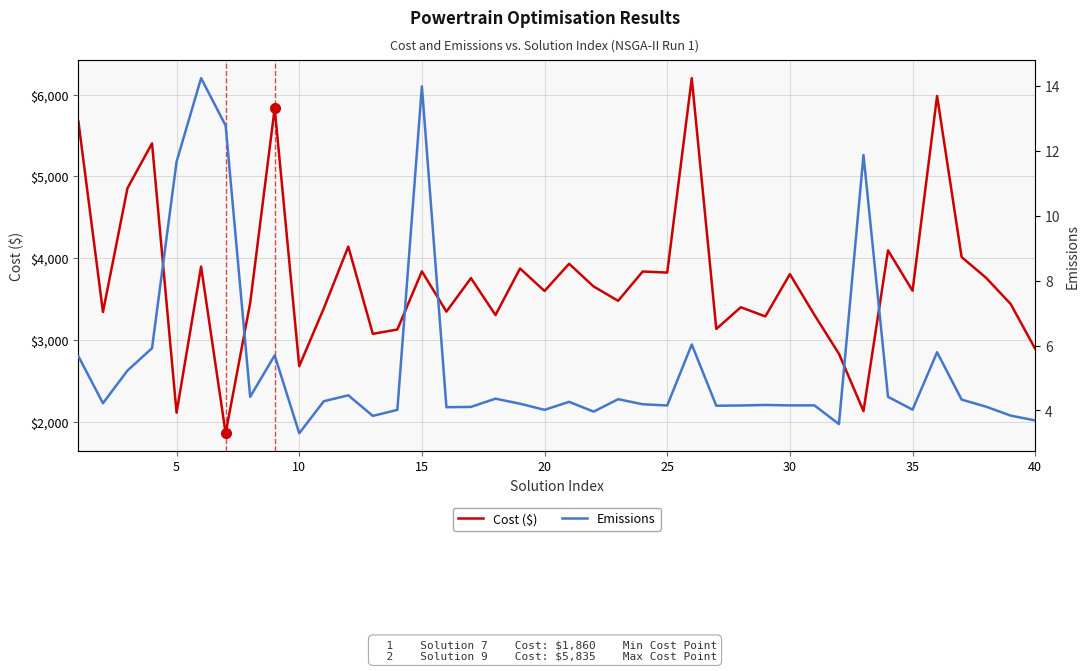

At how many categories does at least one series exceed 3988?

9